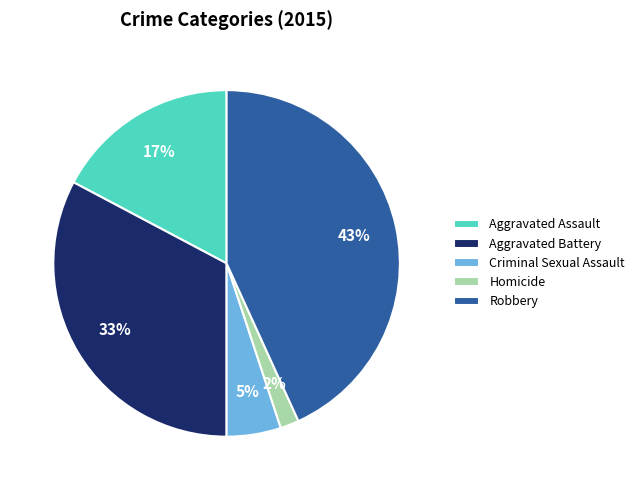

Is the sum of Aggravated Assault and Robbery greater than half?

Yes